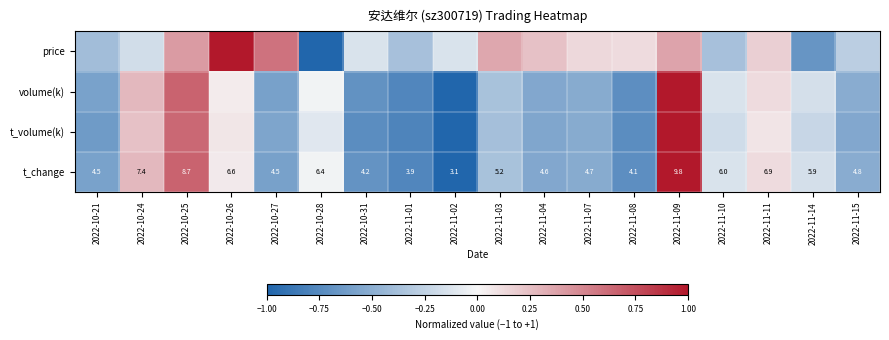

How many values in the t_change series are below 5?

9